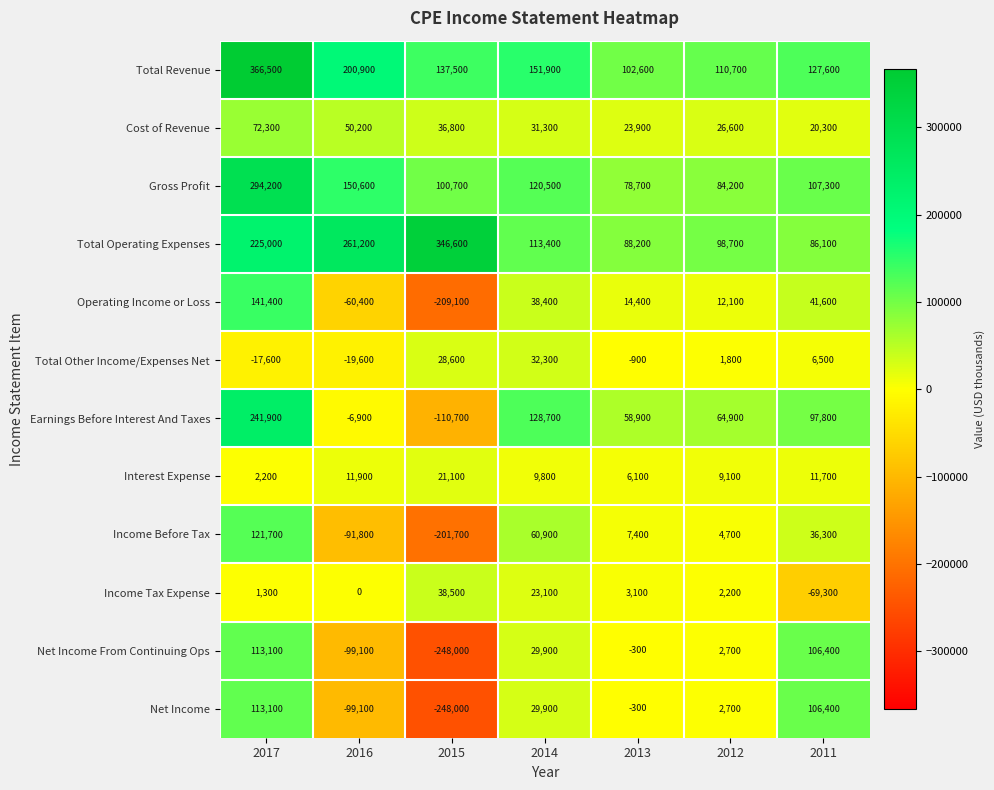

The Gross Profit series shows 56989 at 2012. True or false?

False